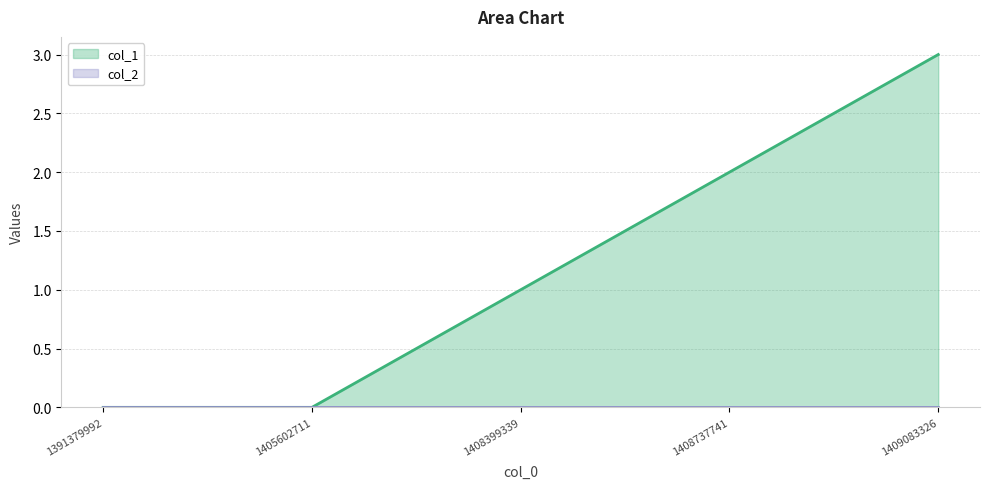

True or false: the data shows 1 at 1408737741.

False